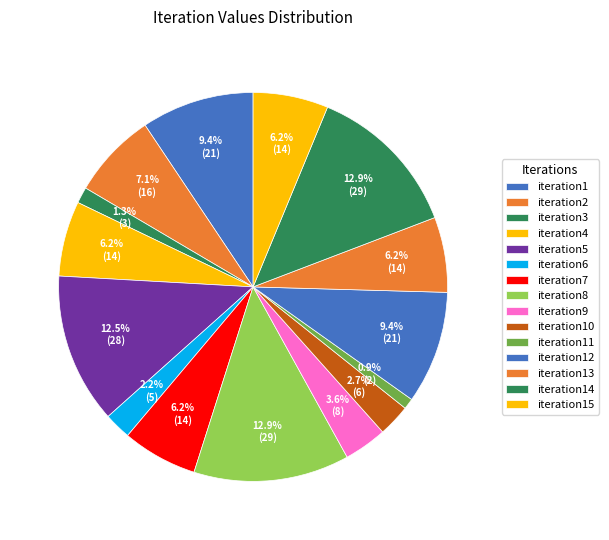

What is the total percentage of iteration11 and iteration14?

13.8%